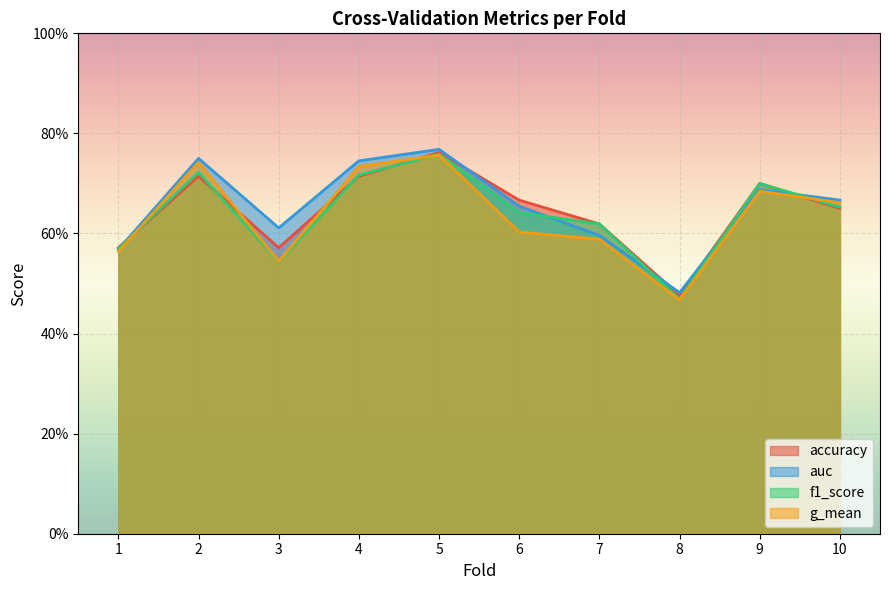

What is the maximum value shown in the chart?

0.8